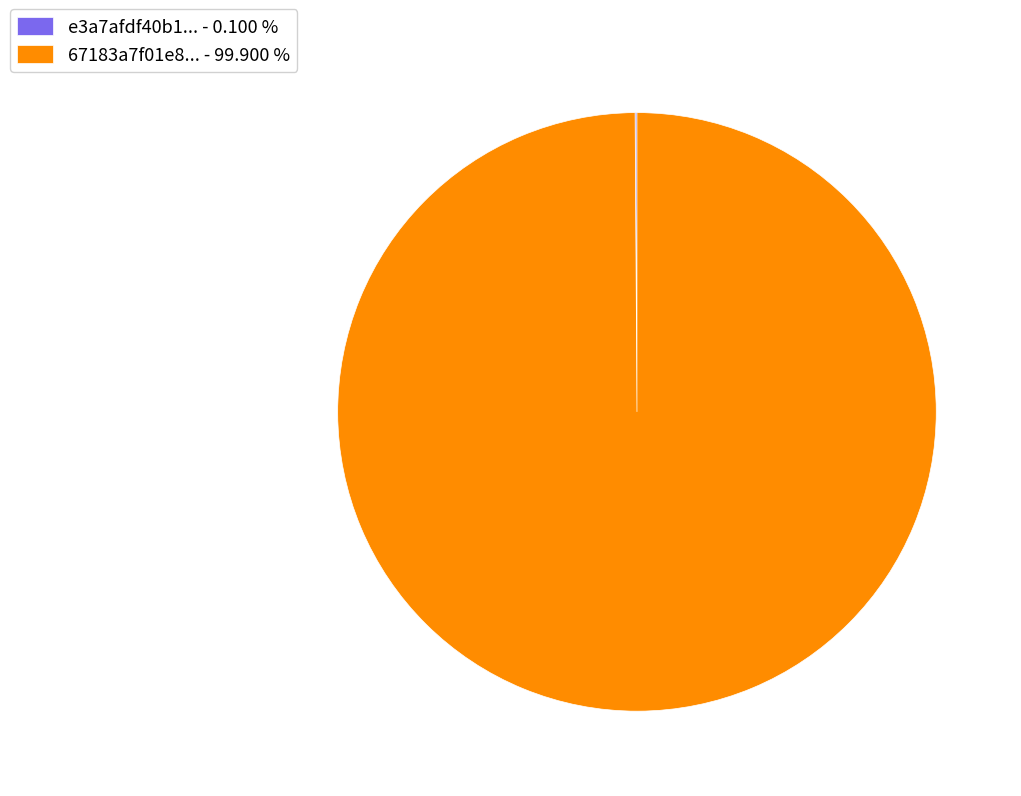

Which slice is the largest?

67183a7f01e8... - 99.900 %